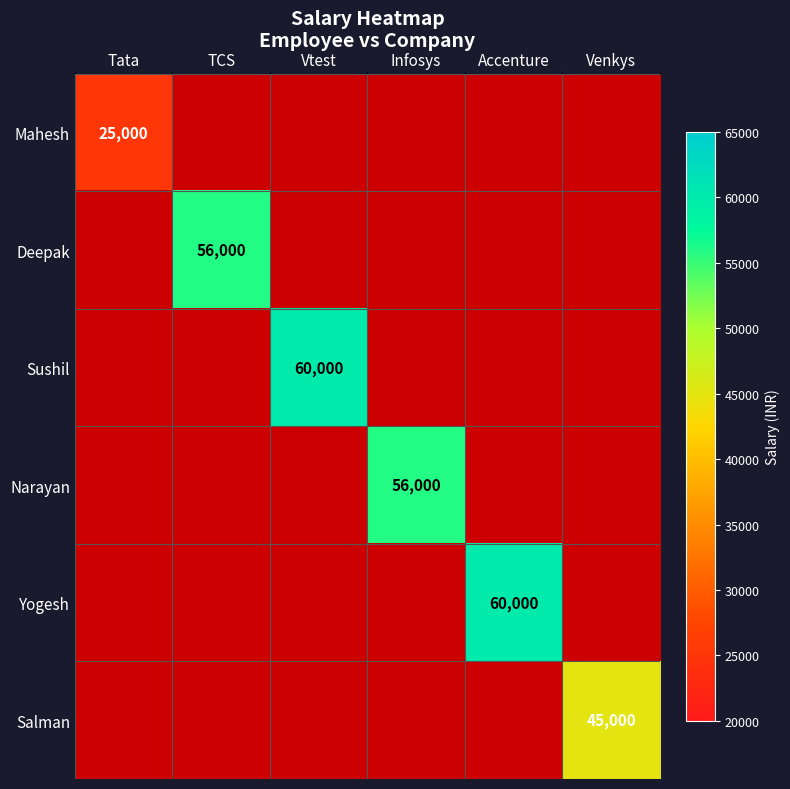

What is the average value of the Deepak series?

9333